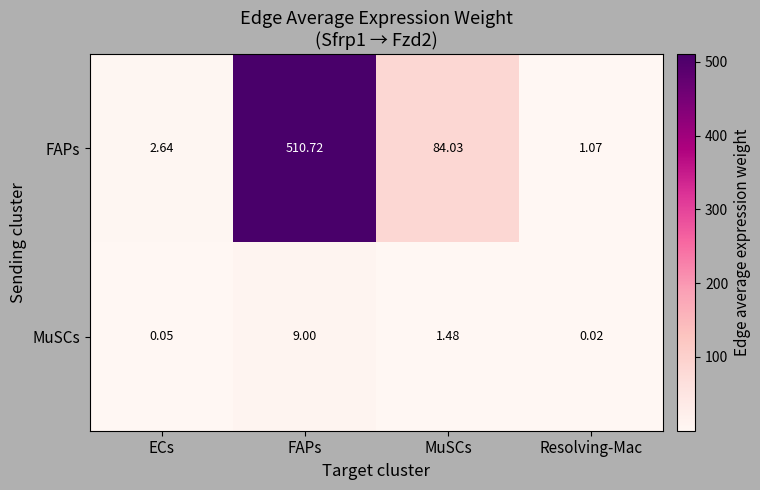

Is the value of MuSCs at ECs greater than the value of FAPs at ECs?

No